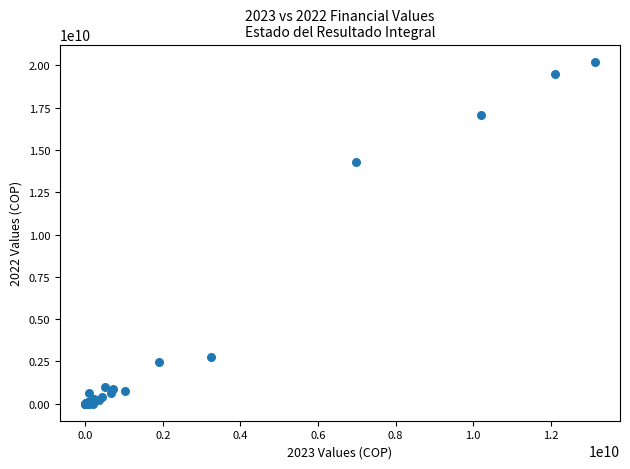

What Y value in the scatter plot is closest to 10112373086?

14318042012